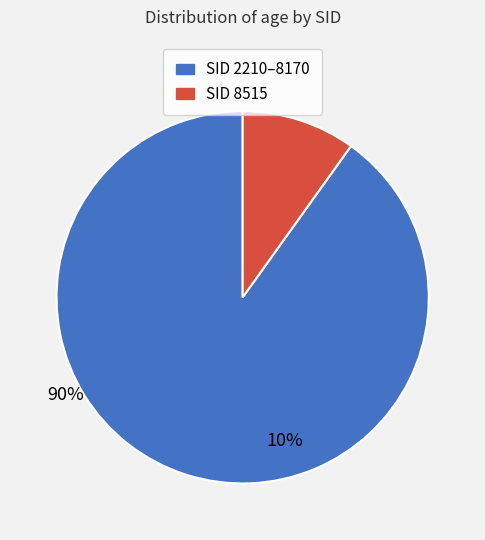

Is there a majority slice in this chart?

Yes